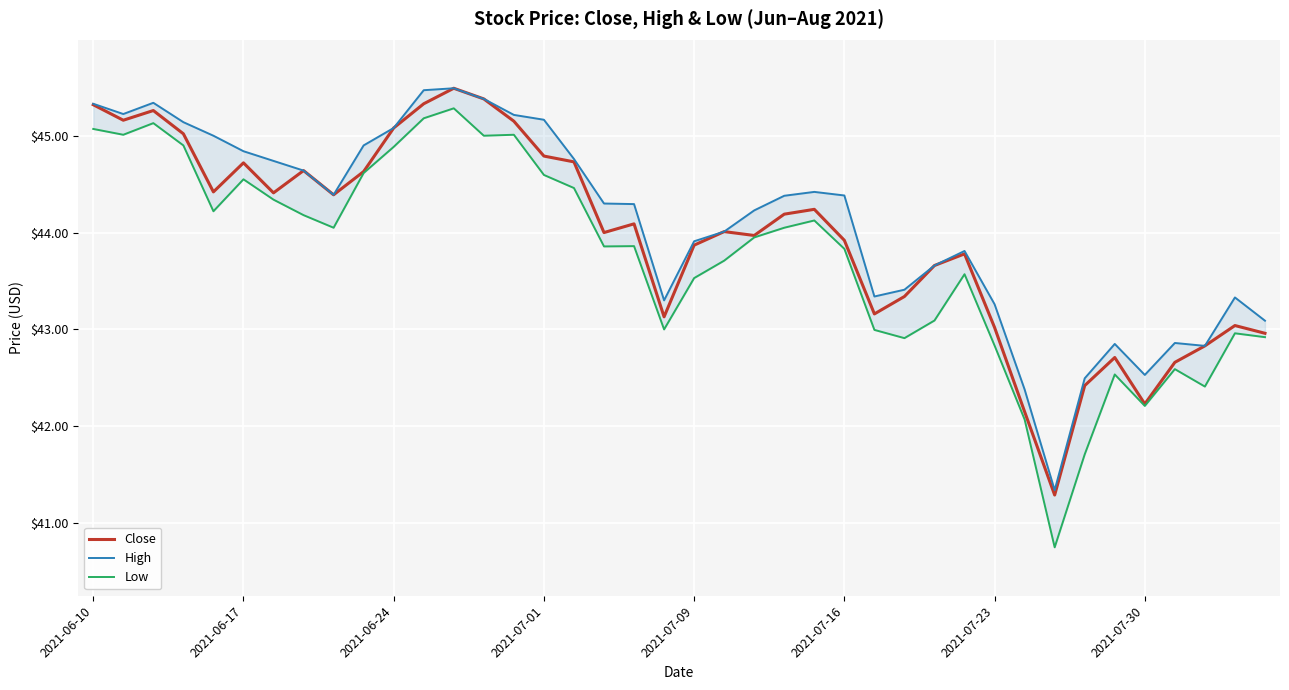

List the series in order of their peak value, lowest first.

Low, Close, High